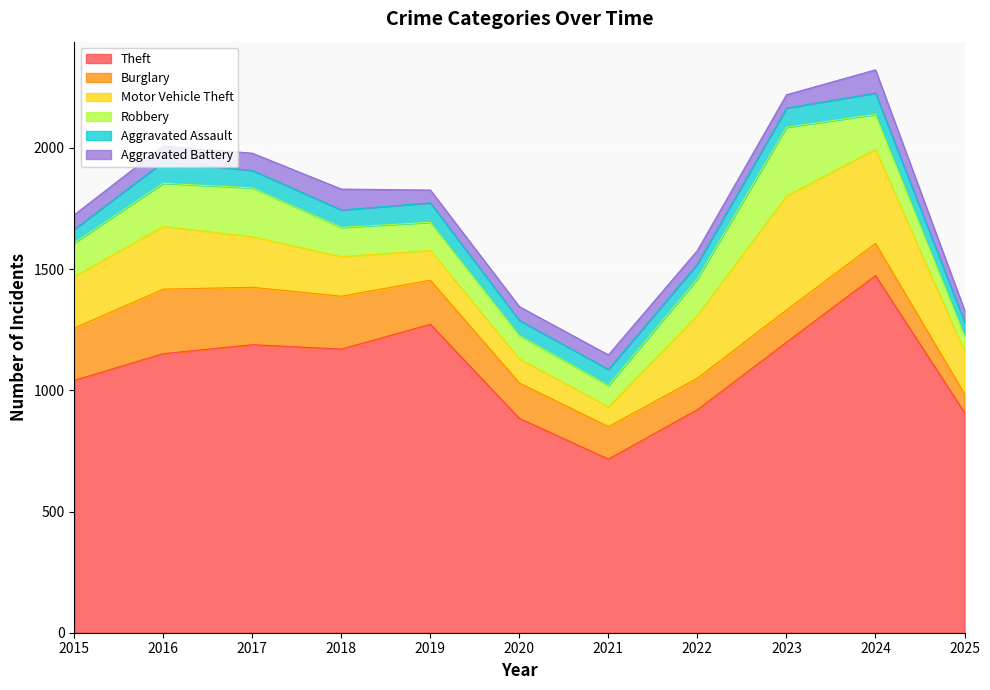

At which label does Theft reach its minimum?

2021